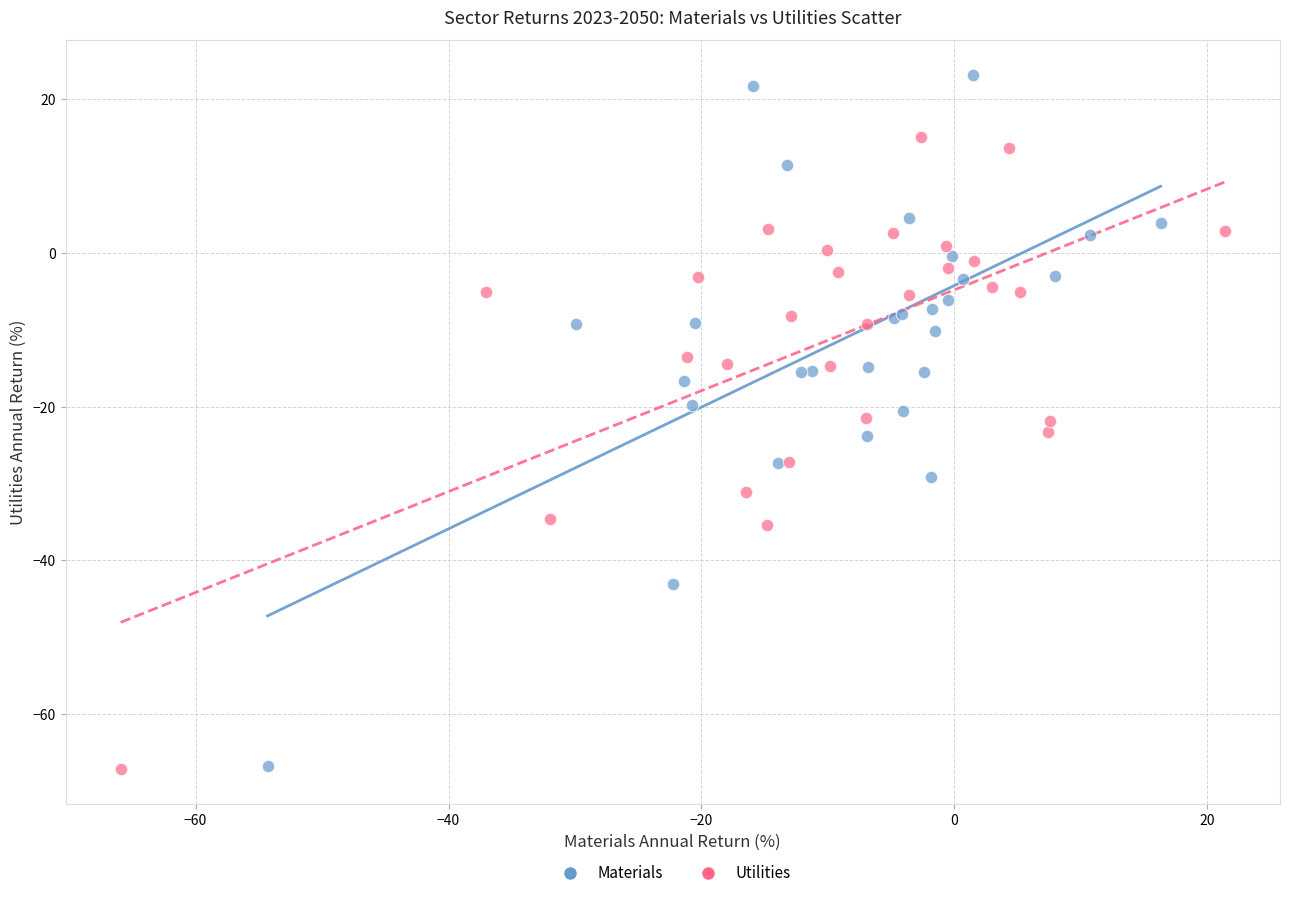

Which series reaches the maximum Y coordinate?

Materials